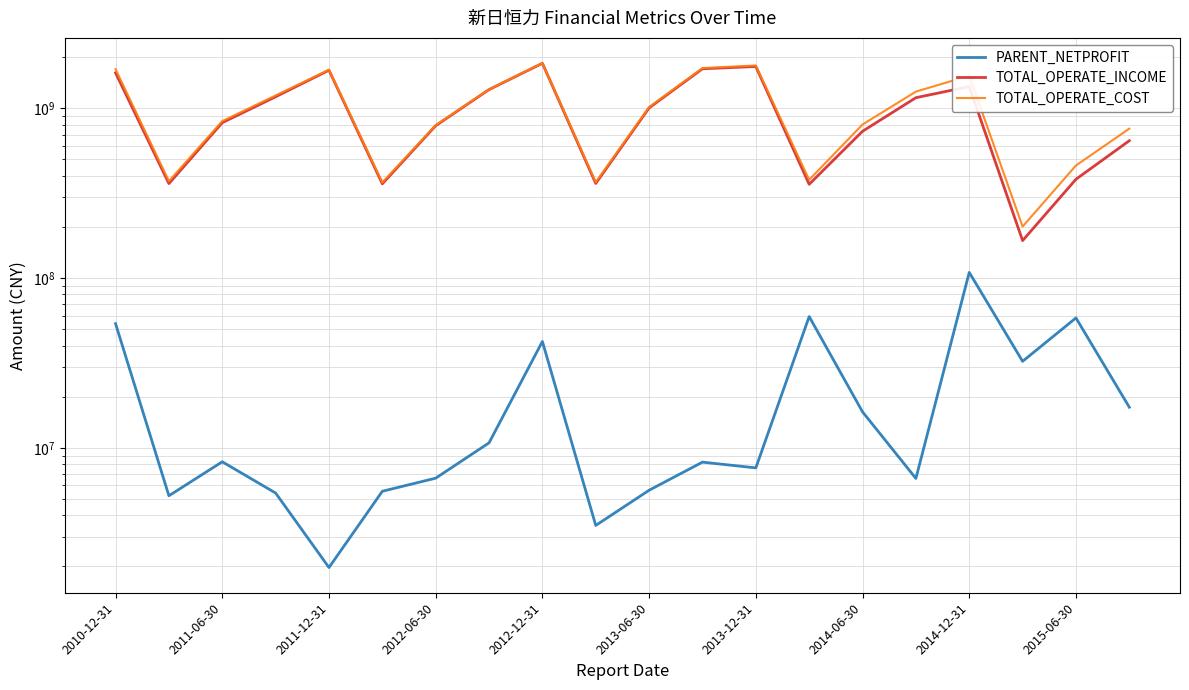

True or false: PARENT_NETPROFIT has a value of 5543333.9 at 2013-06-30.

True